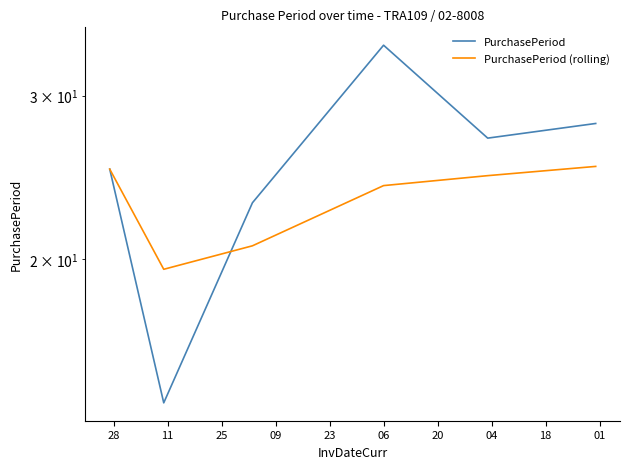

How many lines are shown in the chart?

2